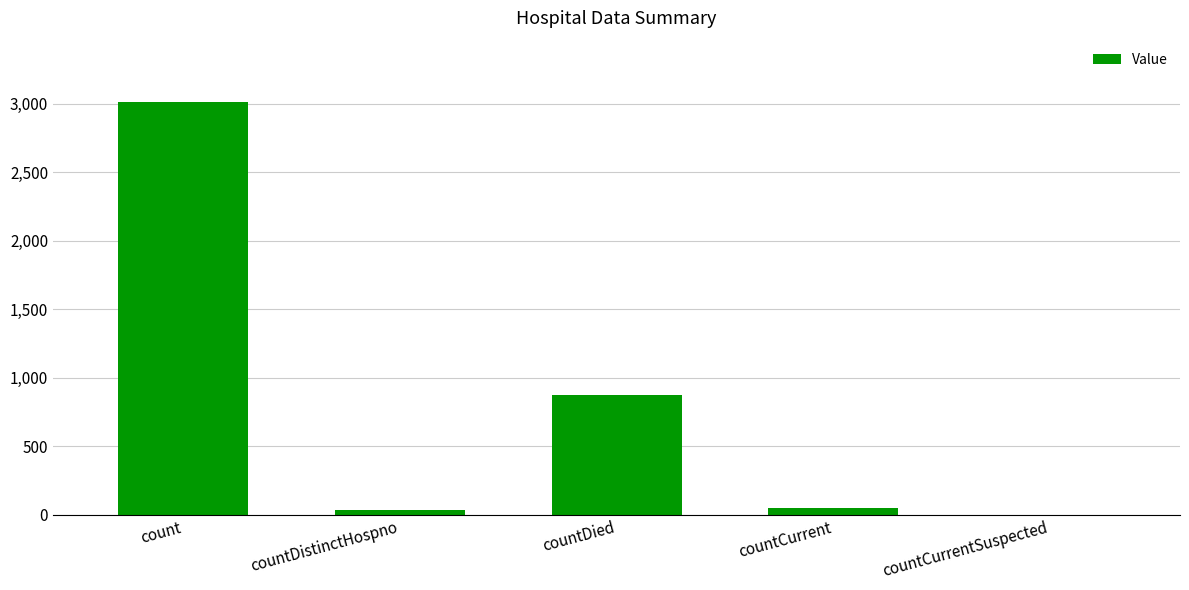

Where is the data nearest to the value 1504?

countDied